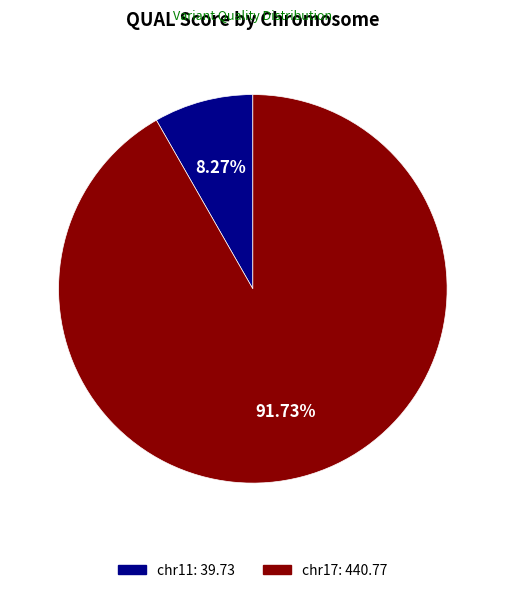

What is the smallest slice in the pie chart?

chr11